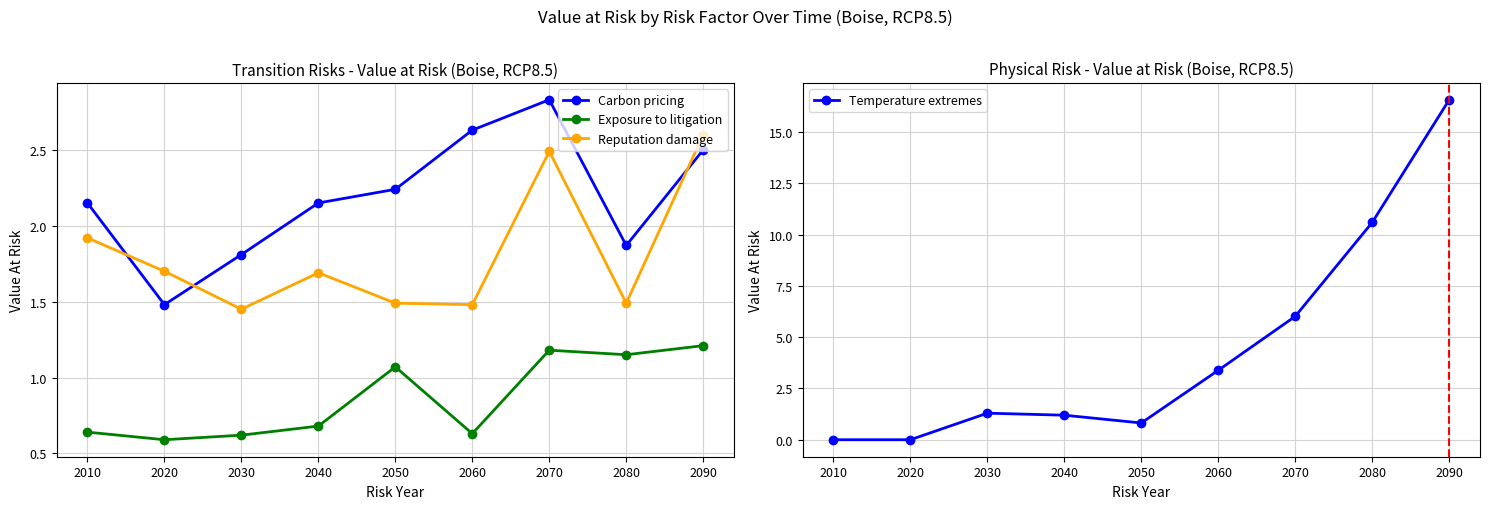

True or false: Reputation damage and Carbon pricing intersect in this chart.

True